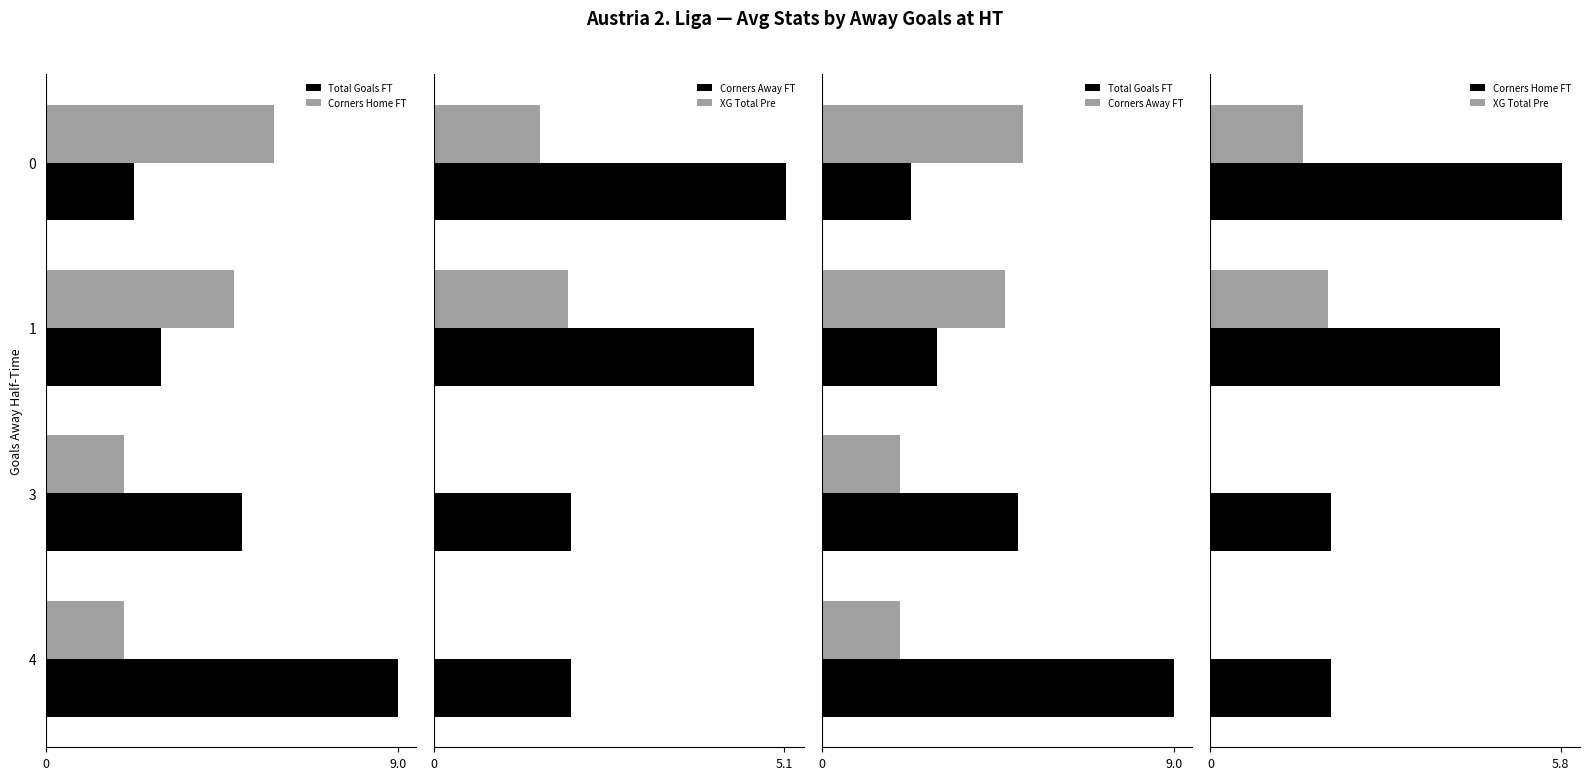

What is the difference between the maximum and minimum values in the Corners Home FT series?

3.8